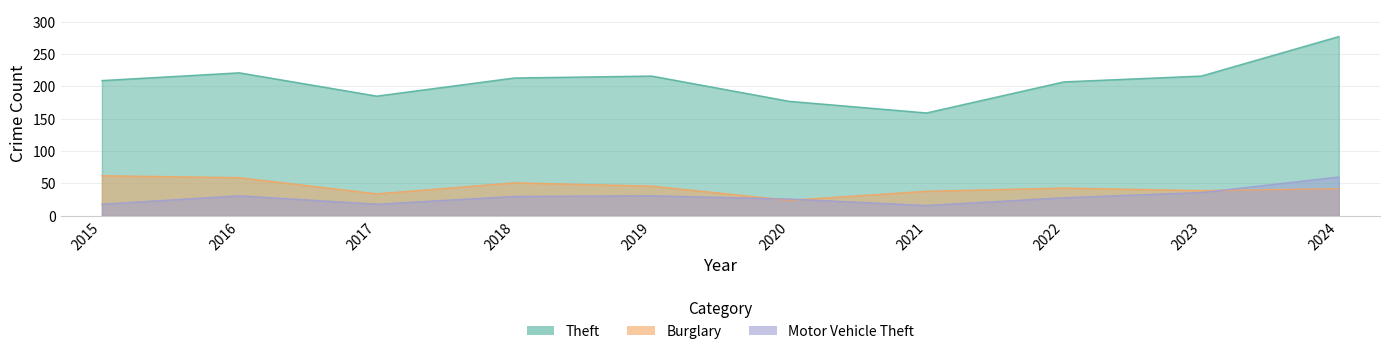

At which label is Burglary closest to 43?

2022